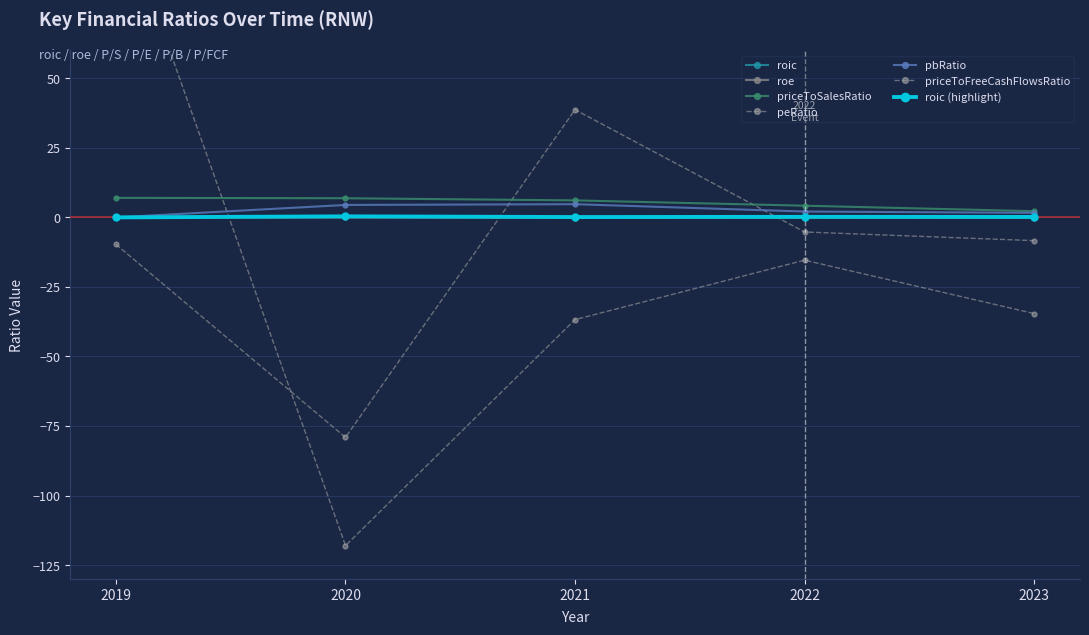

What is the difference between the highest and lowest values at 2019?

124.2